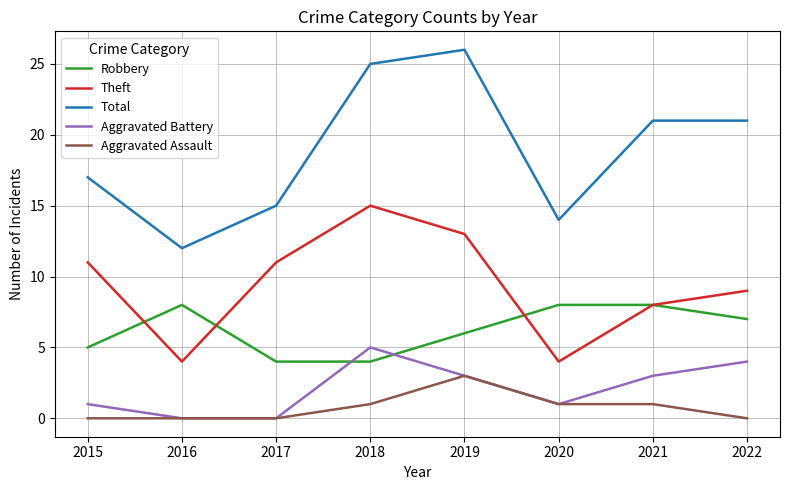

What is the total value across all series at 2021?

41